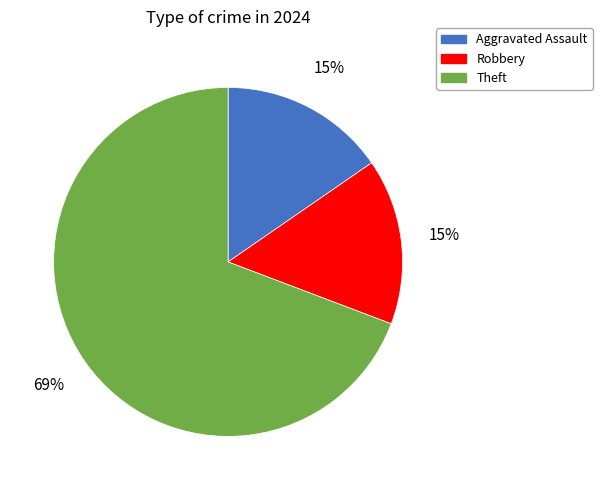

To the nearest percent, what is the average slice percentage?

33%